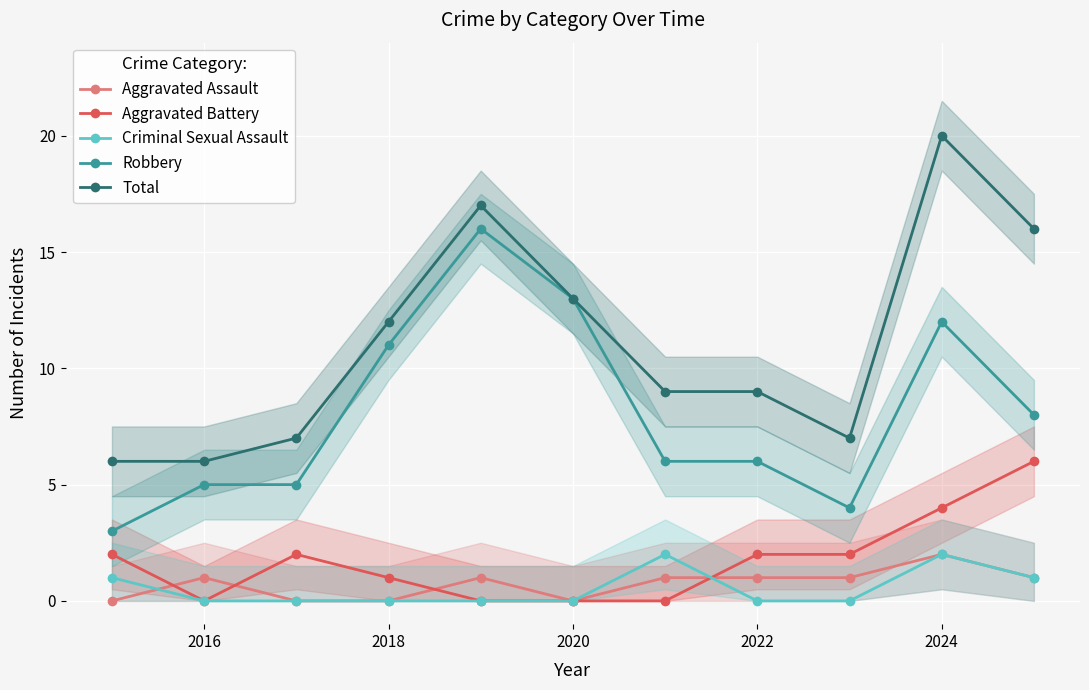

Is the value of Robbery at 2018 greater than the value of Aggravated Battery at 2020?

Yes